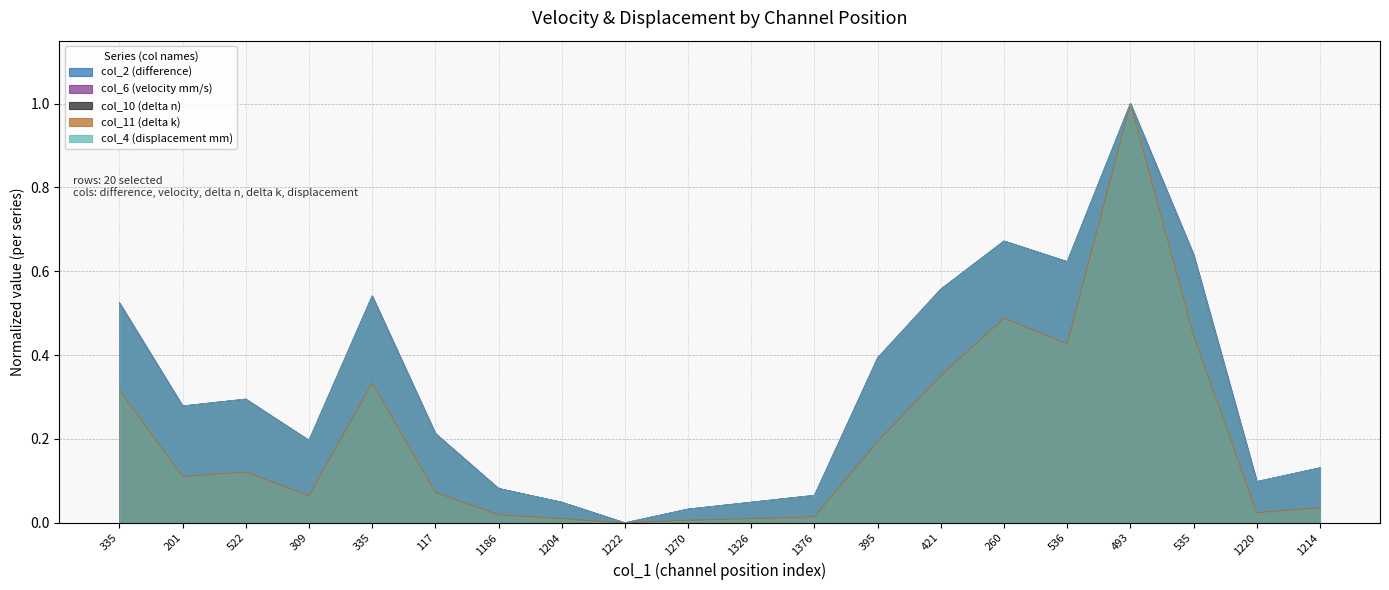

How many interior local valleys does the col_11 (delta k) series have?

5